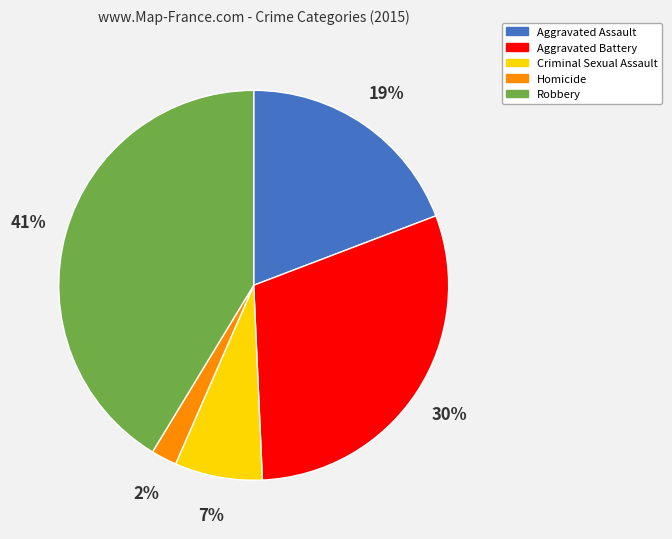

Is the sum of Homicide and Aggravated Assault greater than half?

No